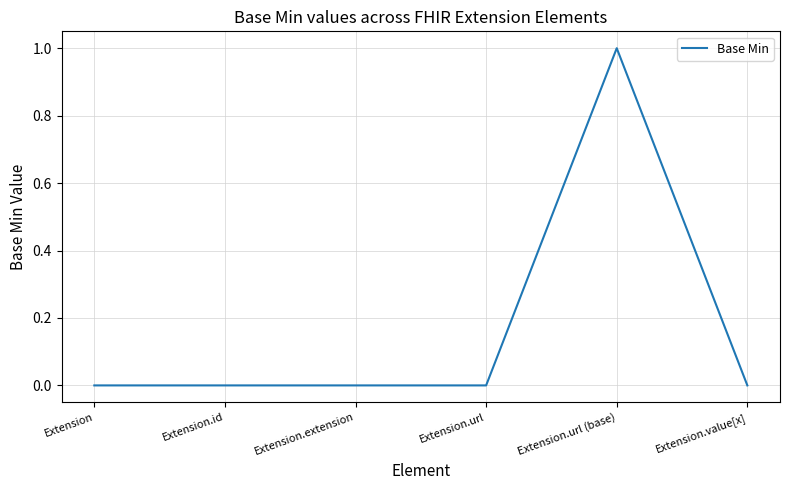

What position from the right is Extension.id?

5